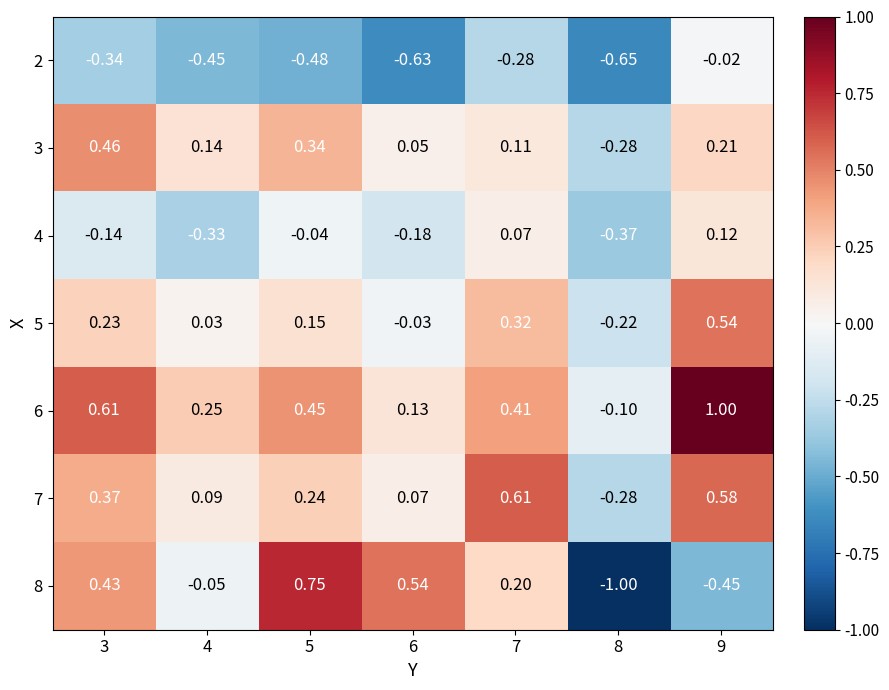

Which series has the largest total across all categories?

6